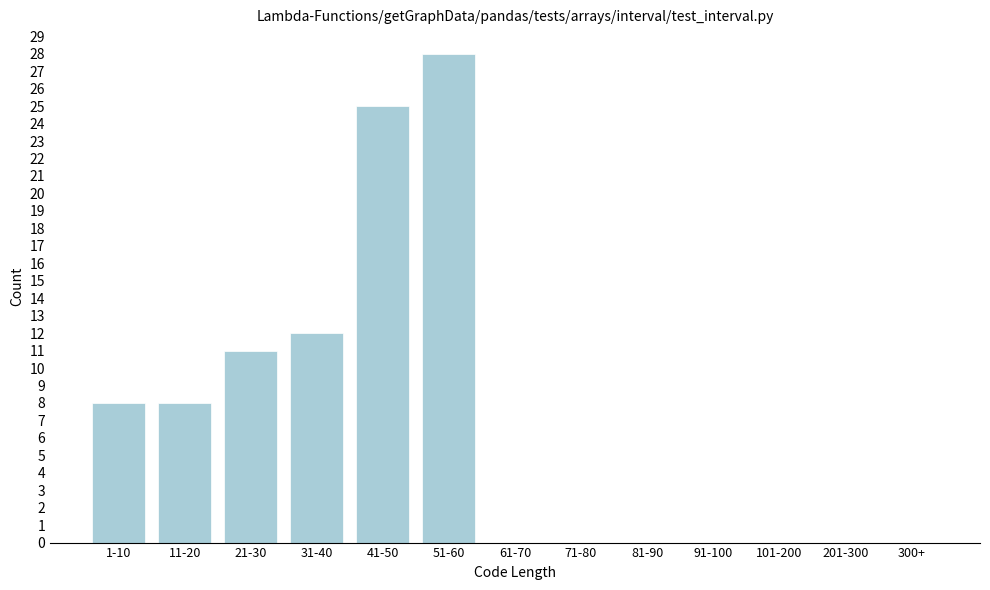

Reading right to left, list all the values displayed in this chart.

300+=0	201-300=0	101-200=0	91-100=0	81-90=0	71-80=0	61-70=0	51-60=28	41-50=25	31-40=12	21-30=11	11-20=8	1-10=8